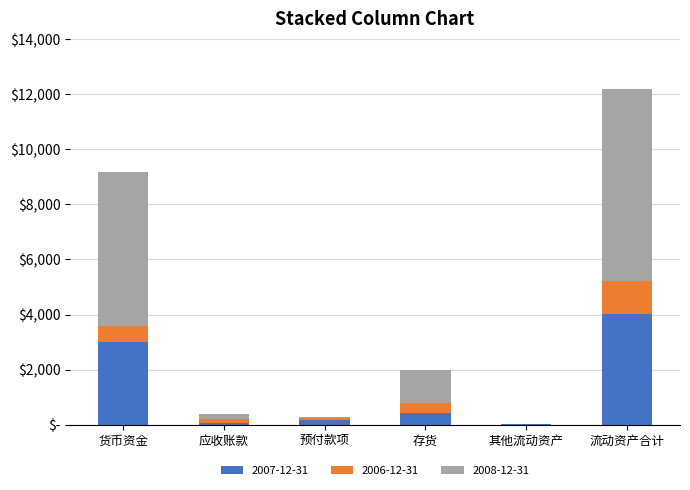

Are the bars grouped side by side (vs. stacked)?

No